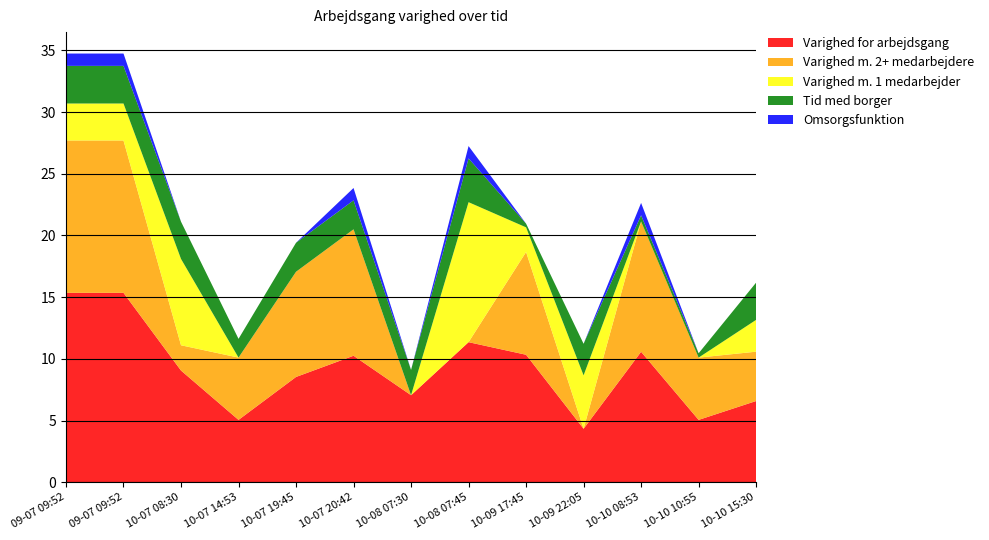

Reading left to right, extract all data points from this chart.

Varighed for arbejdsgang: 2018-09-07 09:52:00=15.3	2018-09-07 09:52:22=15.3	2018-10-07 08:30:22=9.1	2018-10-07 14:53:22=5.0	2018-10-07 19:45:23=8.5	2018-10-07 20:42:02=10.2	2018-10-08 07:30:52=7.0	2018-10-08 07:45:05=11.3	2018-10-09 17:45:00=10.3	2018-10-09 22:05:02=4.3	2018-10-10 08:53:01=10.6	2018-10-10 10:55:25=5.0	2018-10-10 15:30:36=6.6
Varighed m. 2+ medarbejdere: 2018-09-07 09:52:00=12.3	2018-09-07 09:52:22=12.3	2018-10-07 08:30:22=2.0	2018-10-07 14:53:22=5.0	2018-10-07 19:45:23=8.5	2018-10-07 20:42:02=10.2	2018-10-08 07:30:52=0.0	2018-10-08 07:45:05=0.0	2018-10-09 17:45:00=8.3	2018-10-09 22:05:02=0.0	2018-10-10 08:53:01=10.6	2018-10-10 10:55:25=5.0	2018-10-10 15:30:36=4.0
Varighed m. 1 medarbejder: 2018-09-07 09:52:00=3.0	2018-09-07 09:52:22=3.0	2018-10-07 08:30:22=7.0	2018-10-07 14:53:22=0.0	2018-10-07 19:45:23=0.0	2018-10-07 20:42:02=0.0	2018-10-08 07:30:52=0.0	2018-10-08 07:45:05=11.3	2018-10-09 17:45:00=2.0	2018-10-09 22:05:02=4.3	2018-10-10 08:53:01=0.0	2018-10-10 10:55:25=0.0	2018-10-10 15:30:36=2.6
Tid med borger: 2018-09-07 09:52:00=3.0	2018-09-07 09:52:22=3.0	2018-10-07 08:30:22=3.0	2018-10-07 14:53:22=1.5	2018-10-07 19:45:23=2.4	2018-10-07 20:42:02=2.4	2018-10-08 07:30:52=2.0	2018-10-08 07:45:05=3.5	2018-10-09 17:45:00=0.3	2018-10-09 22:05:02=2.6	2018-10-10 08:53:01=0.5	2018-10-10 10:55:25=0.3	2018-10-10 15:30:36=3.0
Omsorgsfunktion: 2018-09-07 09:52:00=1.0	2018-09-07 09:52:22=1.0	2018-10-07 08:30:22=0.0	2018-10-07 14:53:22=0.0	2018-10-07 19:45:23=0.0	2018-10-07 20:42:02=1.0	2018-10-08 07:30:52=0.0	2018-10-08 07:45:05=1.0	2018-10-09 17:45:00=0.0	2018-10-09 22:05:02=0.0	2018-10-10 08:53:01=1.0	2018-10-10 10:55:25=0.0	2018-10-10 15:30:36=0.0